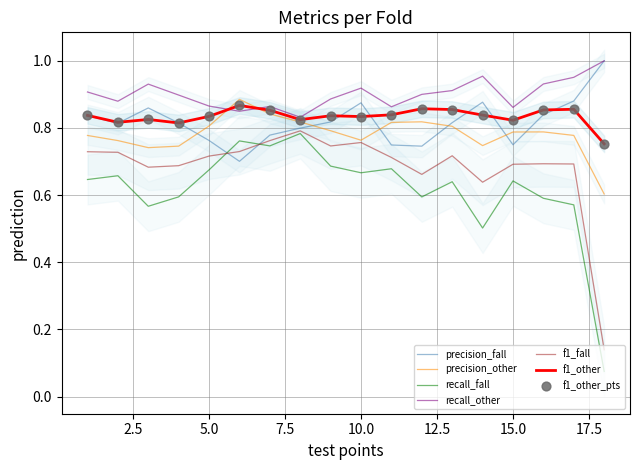

Which series has the largest total across all categories?

recall_other